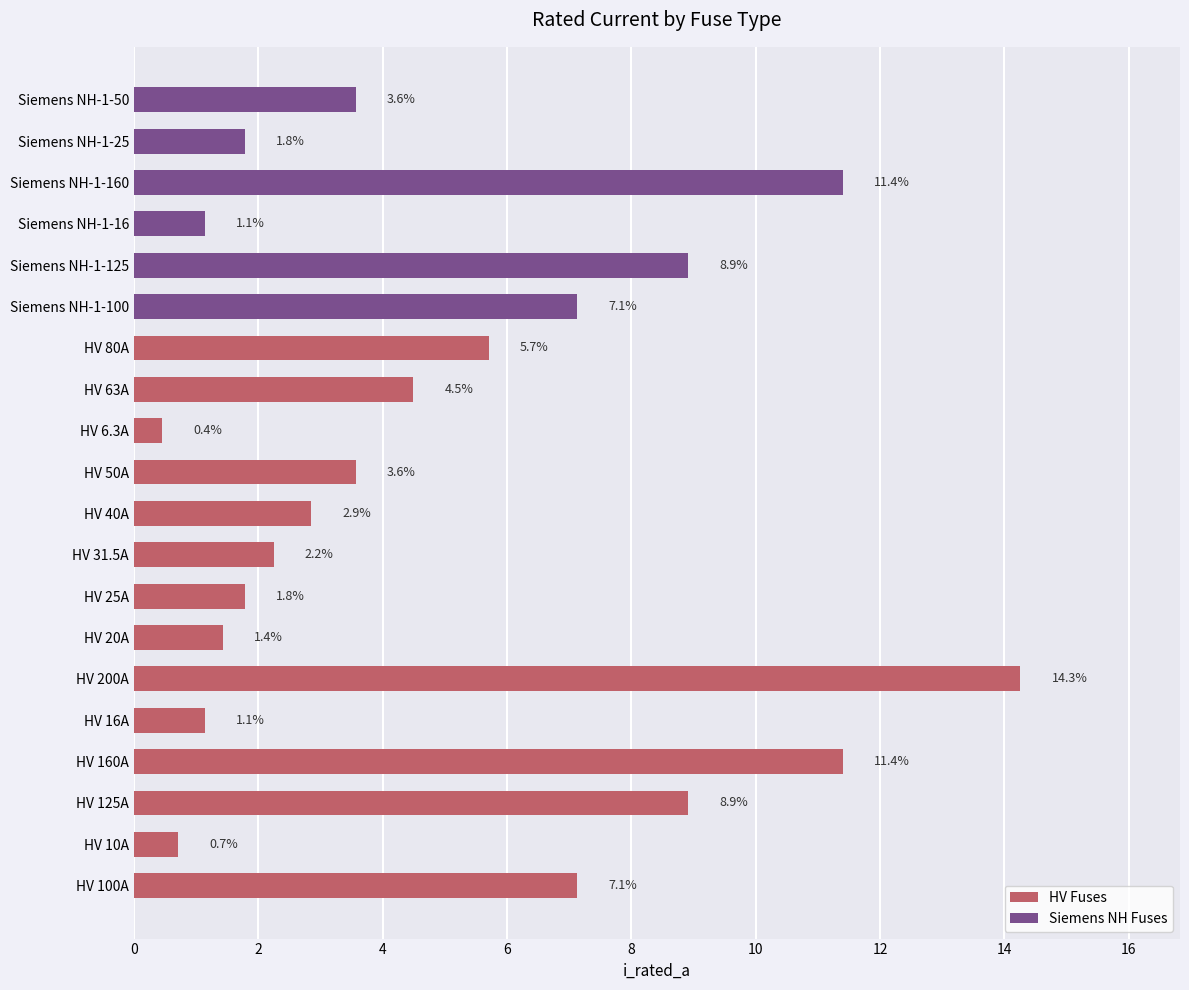

The chart shows a value of 2.2 at HV 31.5A. True or false?

True